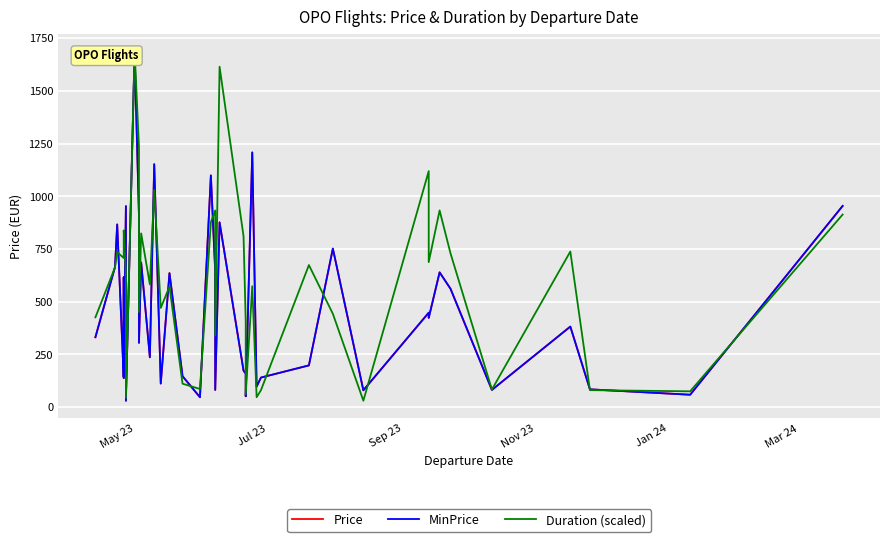

At how many categories does at least one series exceed 916?

11